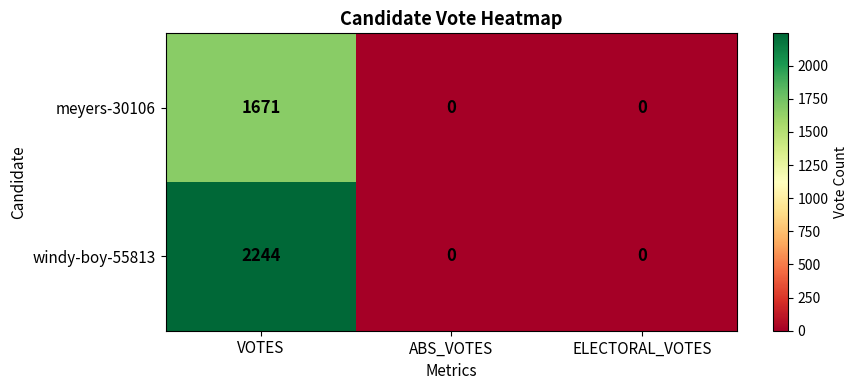

The value of meyers-30106 at ABS_VOTES is 0. True or false?

True